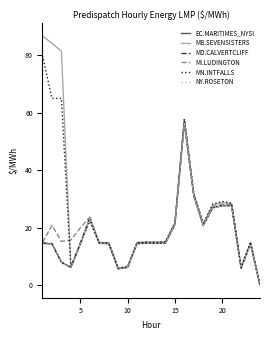

What is the maximum value shown in the chart?

86.7